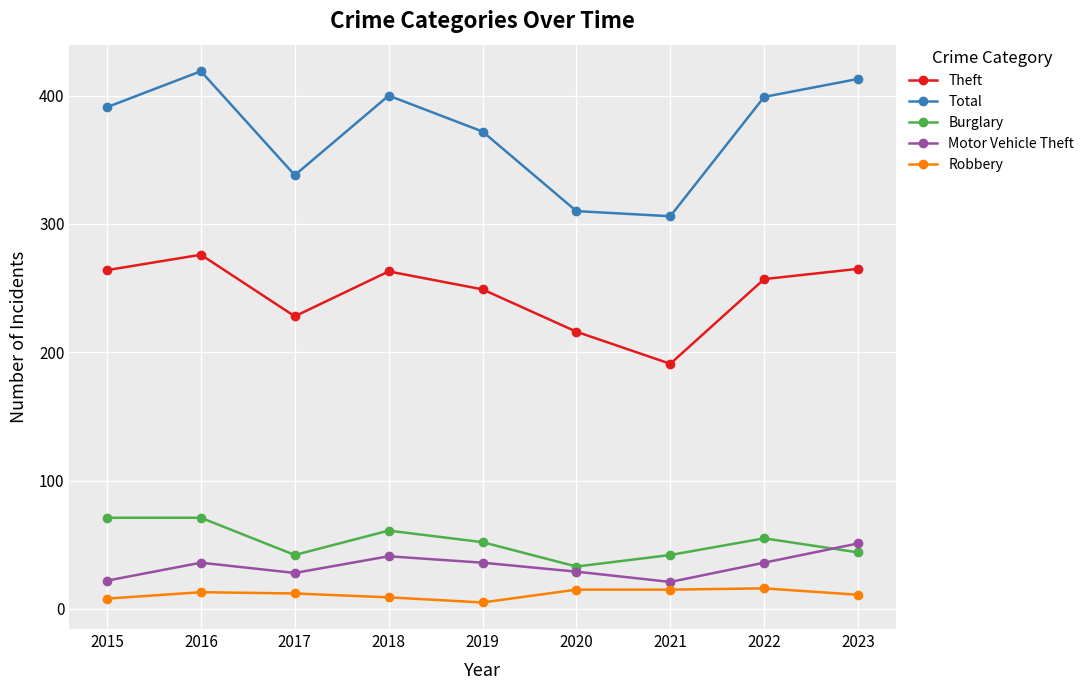

Count the number of categories in the chart.

9